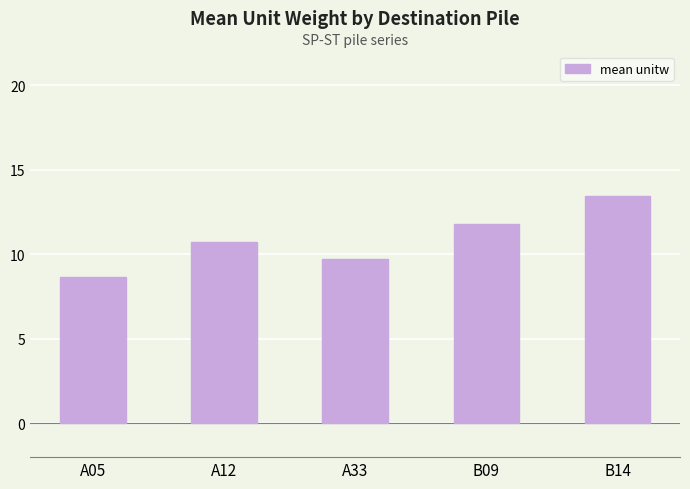

What position from the left is A33?

3